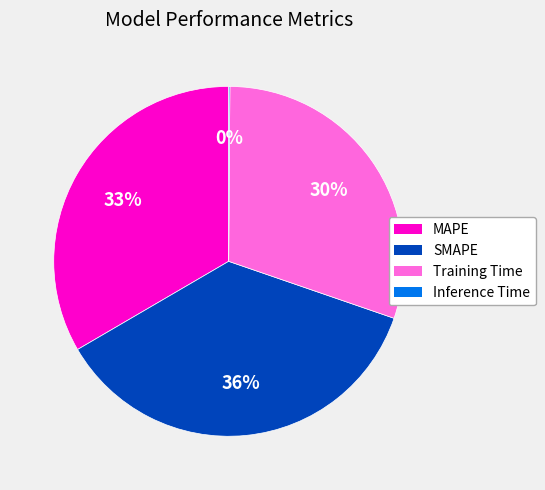

What is the largest slice in the pie chart?

SMAPE